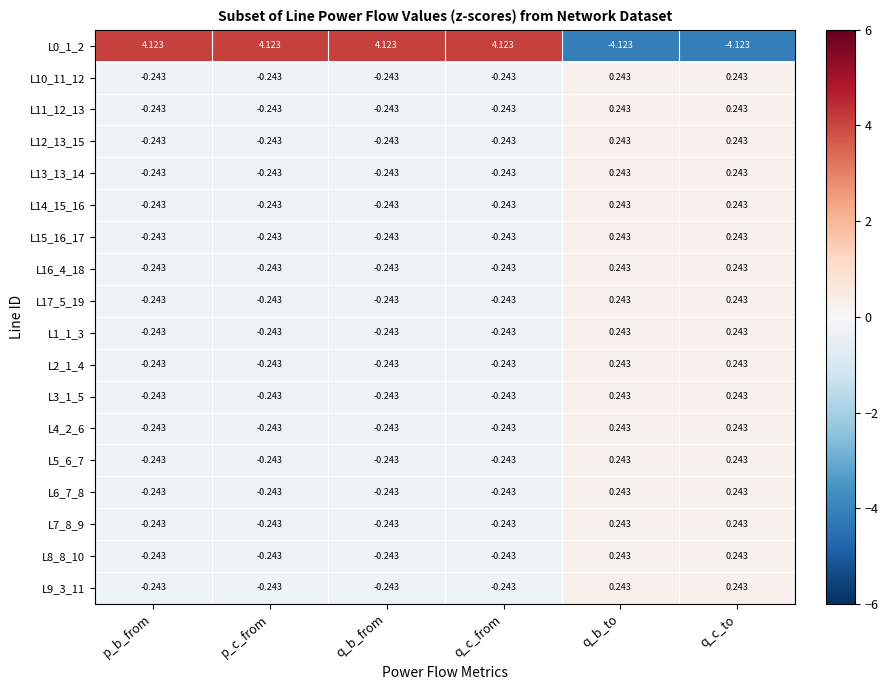

Is the value of L13_13_14 at q_c_from greater than the value of L4_2_6 at q_c_to?

No